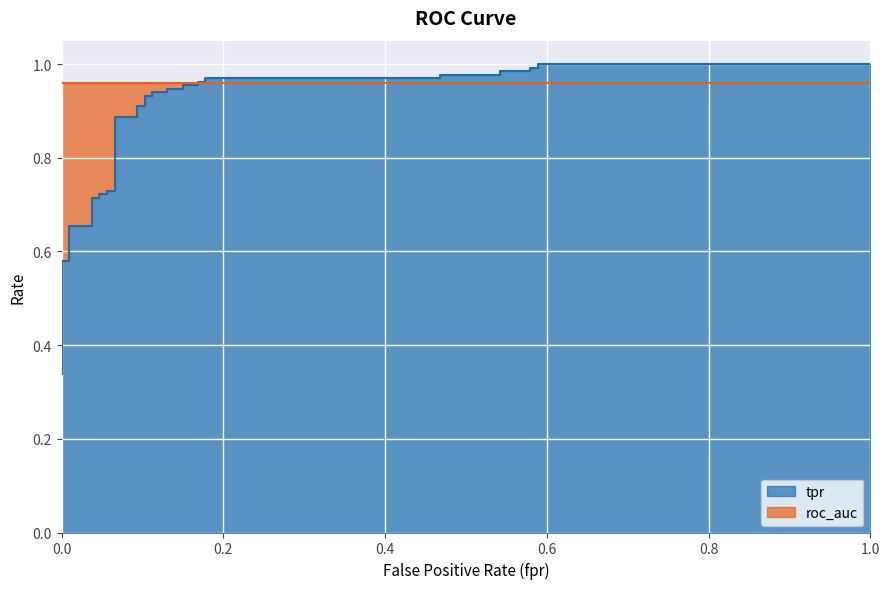

What is the sum of all values?

31.3